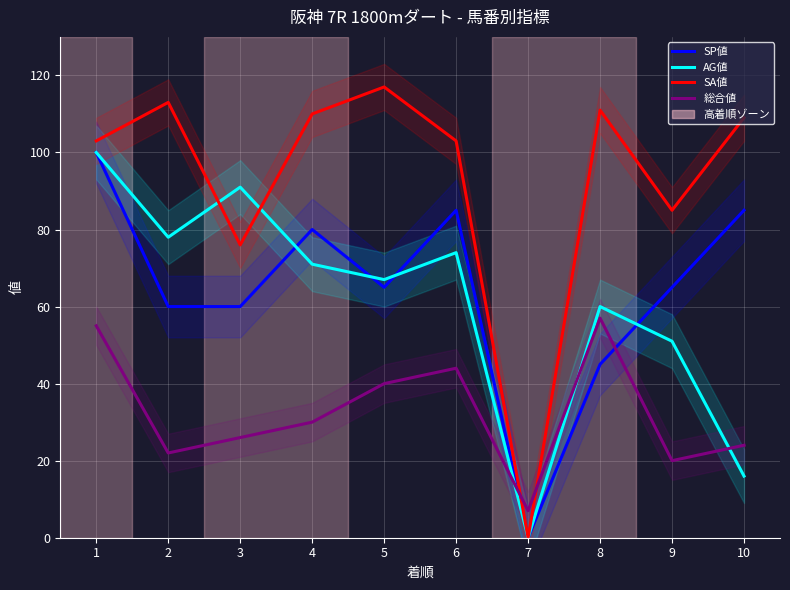

At which label is 総合値 closest to 32?

4